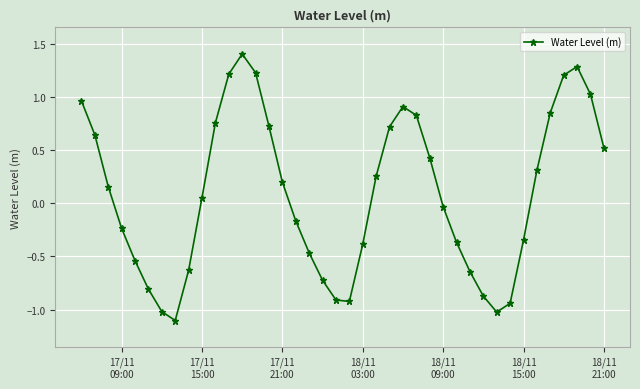

What is the value of the 15th point from the left?

0.7